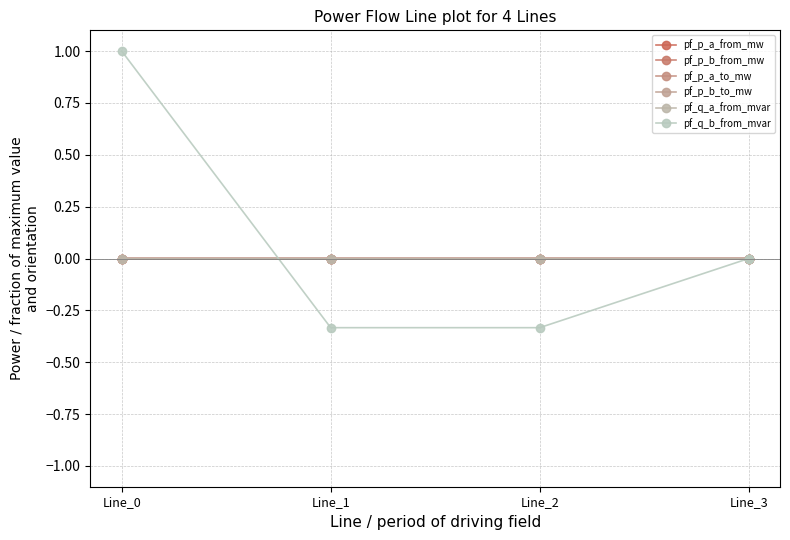

Which has a higher value, Line_3 or Line_1?

Line_3